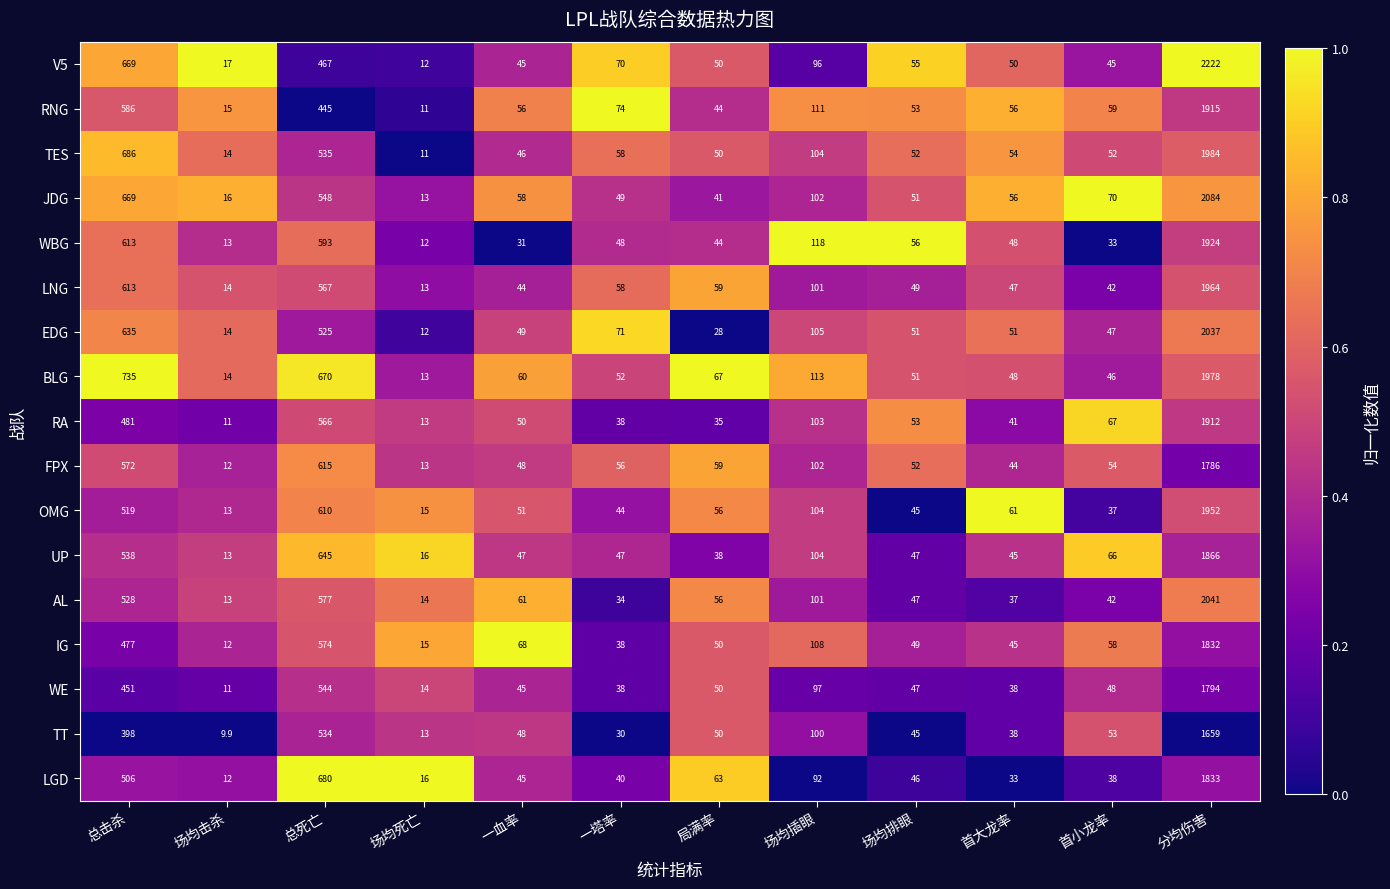

Which label corresponds to the smallest value in the chart?

场均击杀